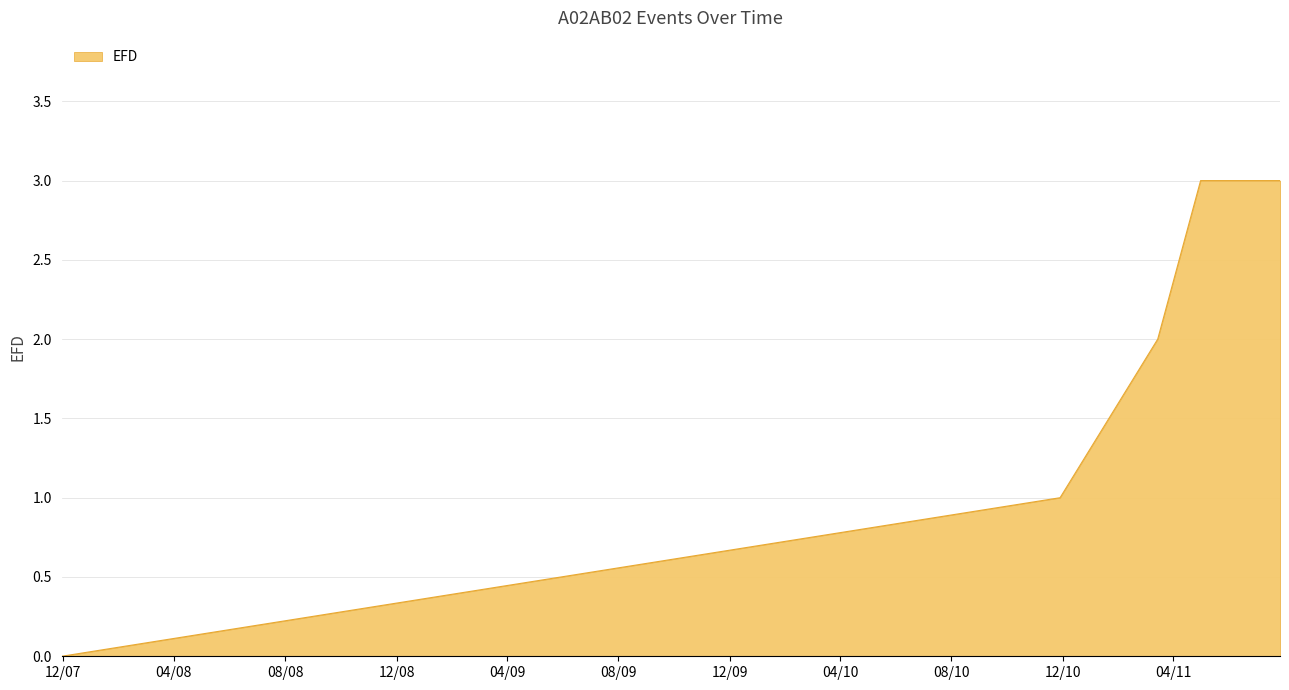

What is the sum of all values?

9